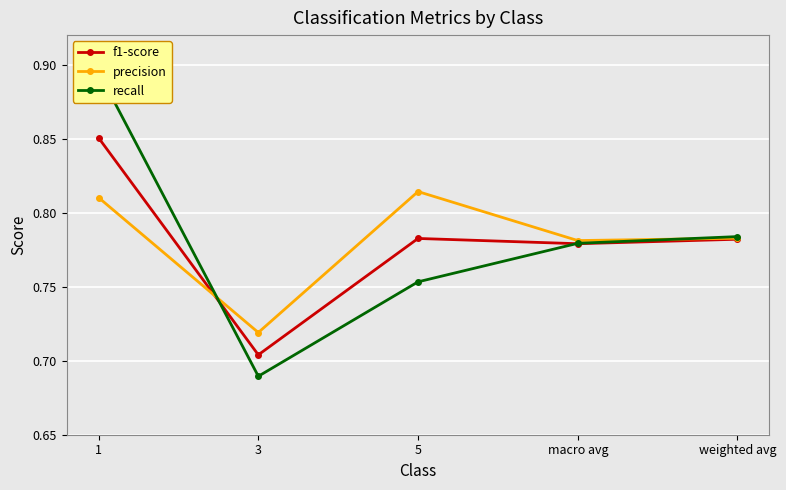

How many lines are shown in the chart?

3